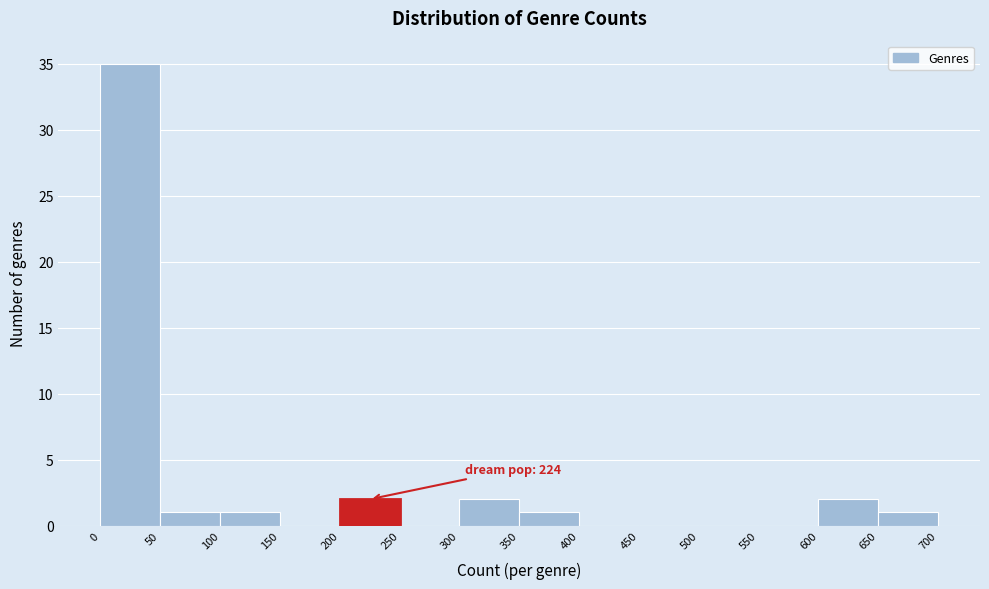

Which range on the x-axis has the tallest bar?

0 to 50